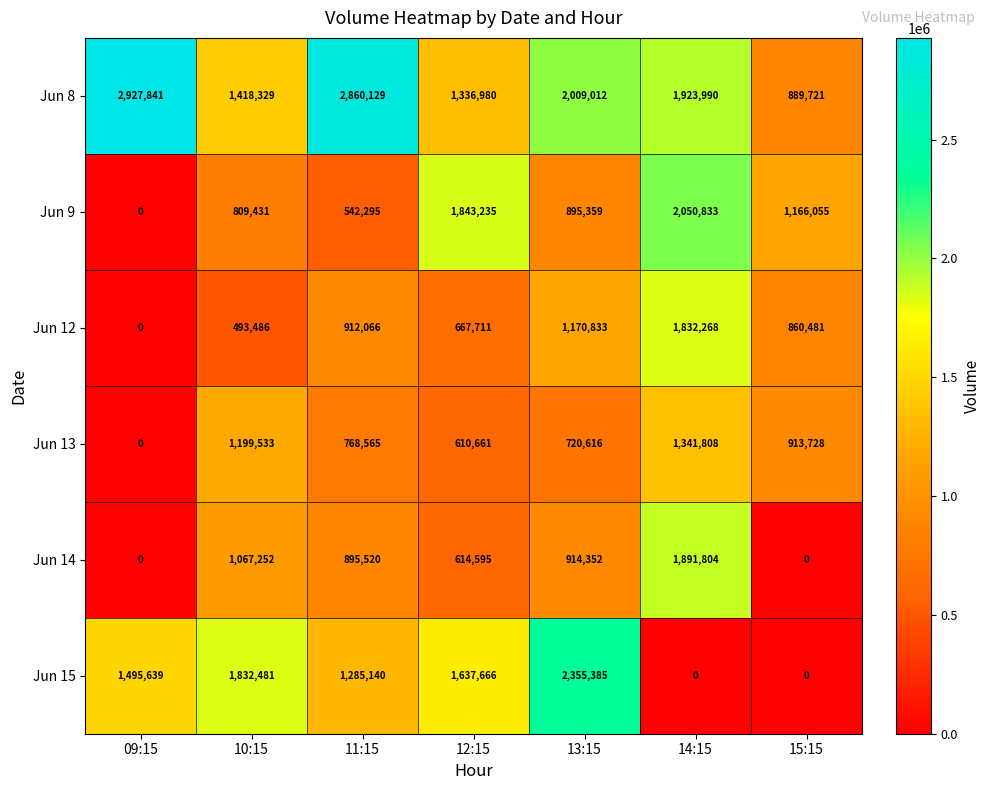

Read the Jun 8 value at 14:15.

1923990